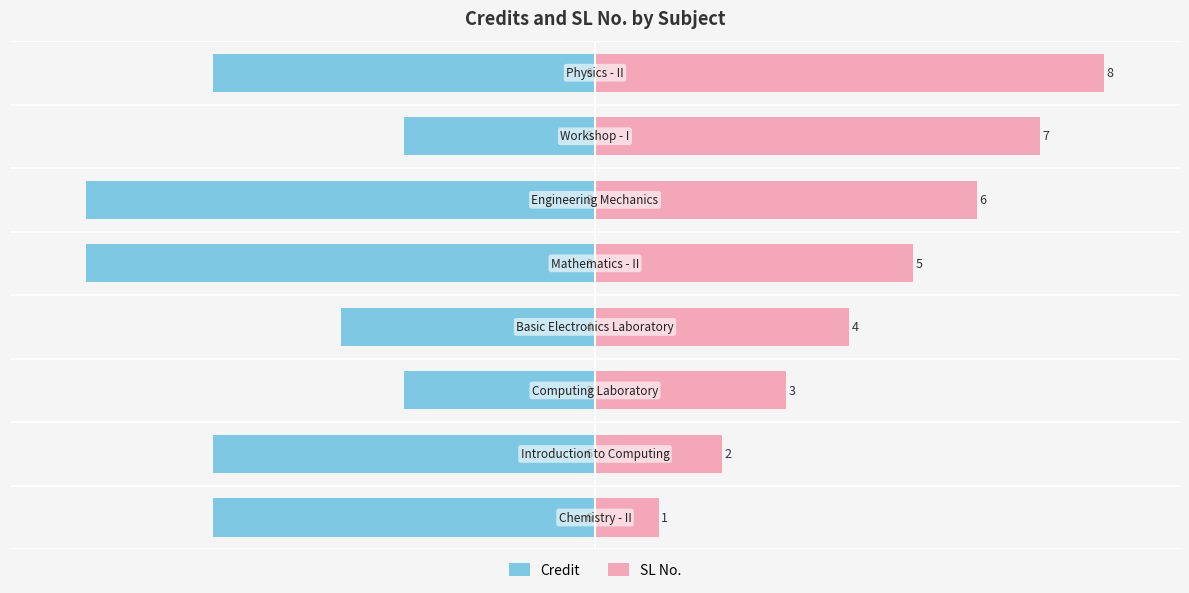

Rank the series by their average value, from lowest to highest.

Credit, SL No.